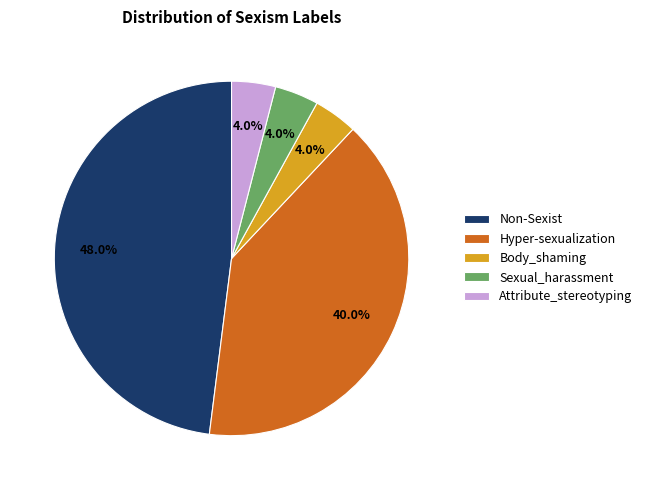

Does any single category account for the majority?

No